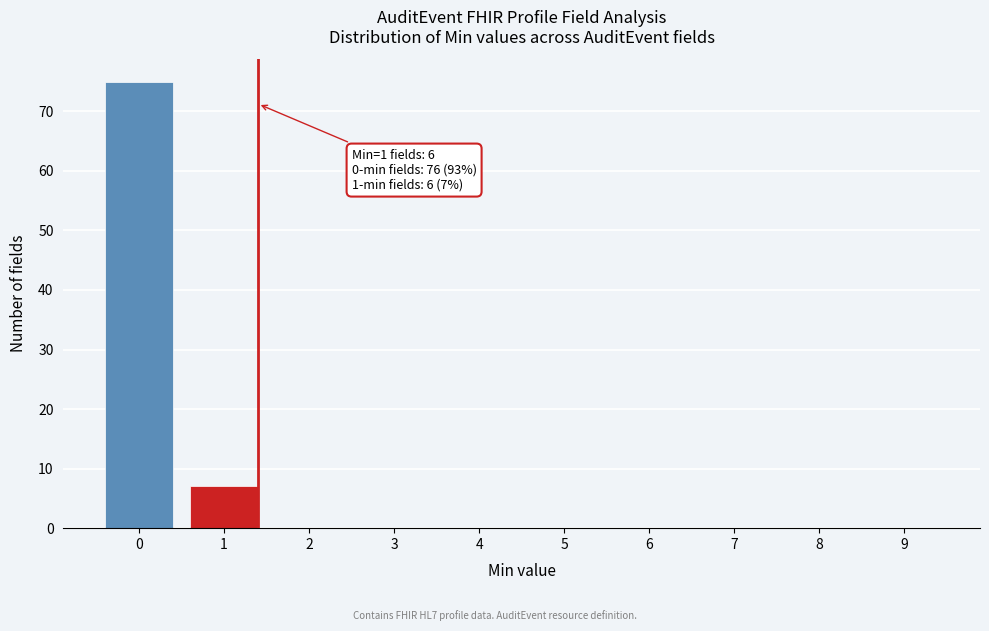

Reading right to left, list all the values displayed in this chart.

9=0	8=0	7=0	6=0	5=0	4=0	3=0	2=0	1=7	0=75